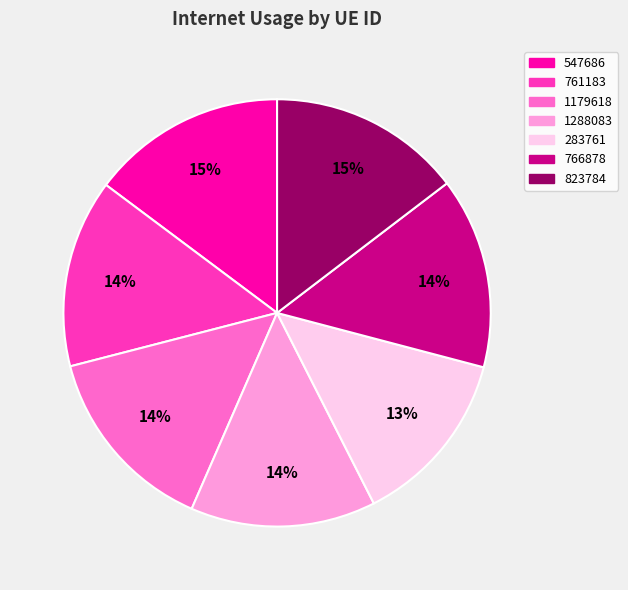

Is it true that 1179618 is 14% of the pie?

True